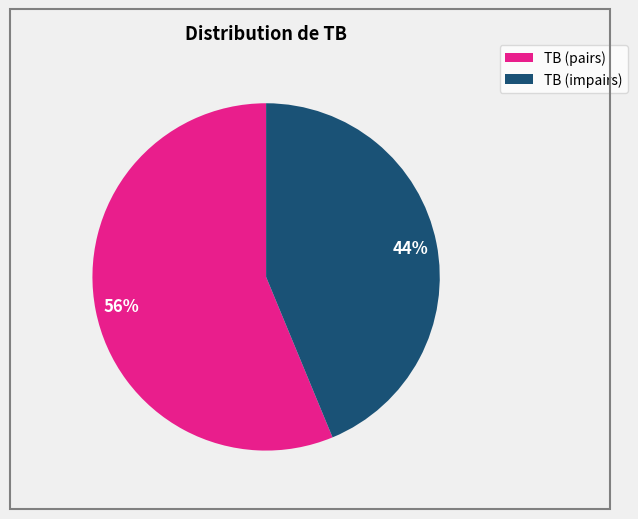

Is there a majority slice in this chart?

Yes